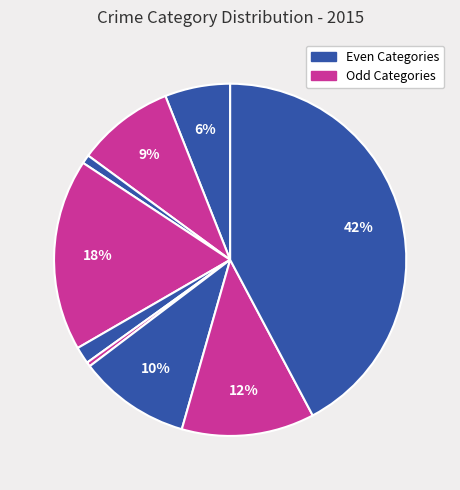

How many segments does this pie chart have?

9